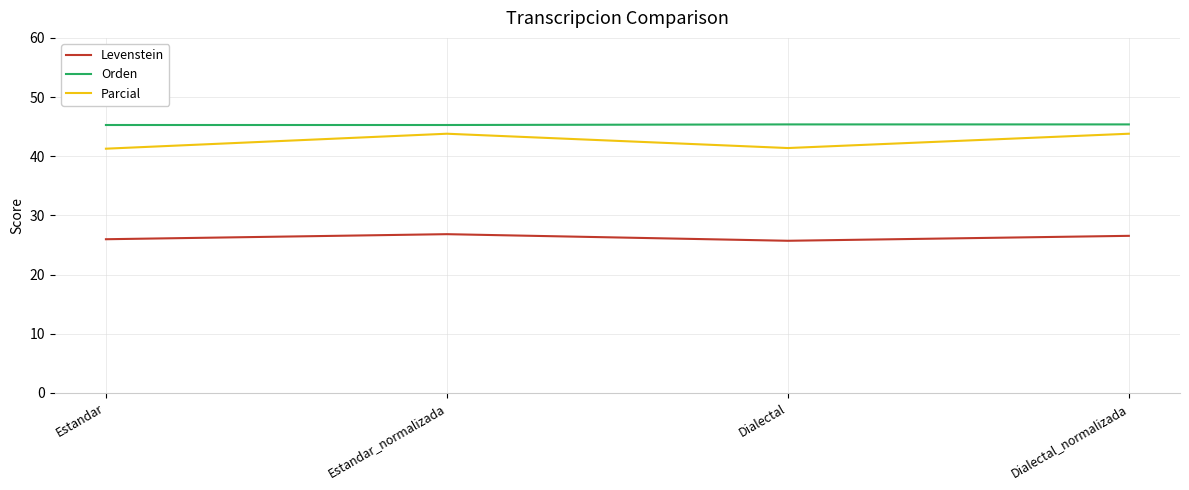

Is it true that Orden equals 24.2 at Dialectal?

False